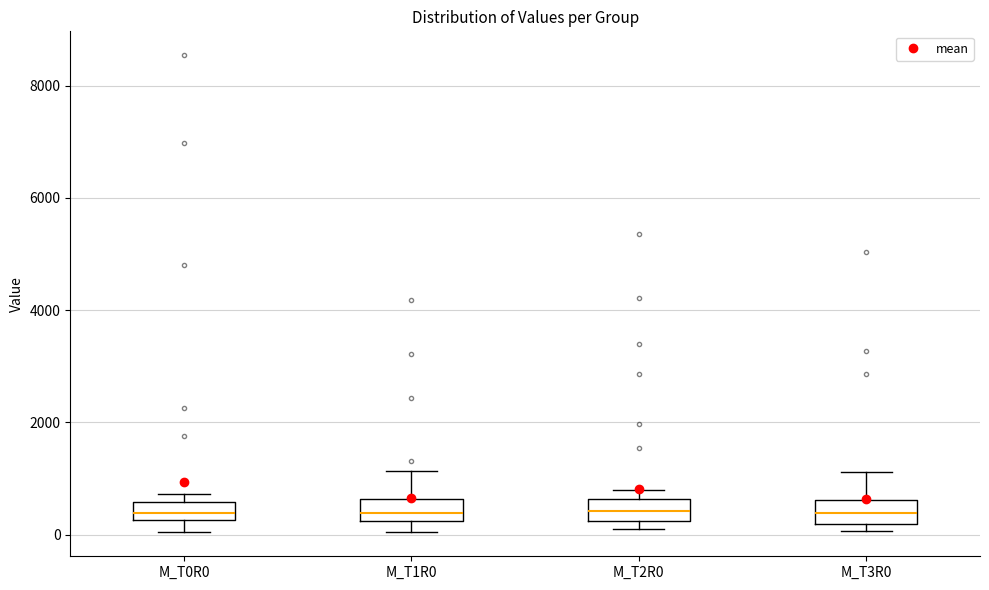

Reading left to right, transcribe this box plot: for each box, give where its median line is, the range the box spans, and where its two whiskers end, as read against the y-axis. The values are not printed on the chart, so give them approximately, as read against the axis.

M_T0R0: median 400, box 200 to 600, whiskers 0 to 800
M_T1R0: median 400, box 200 to 600, whiskers 0 to 1200
M_T2R0: median 400, box 200 to 600, whiskers 0 to 800
M_T3R0: median 400, box 200 to 600, whiskers 0 to 1200